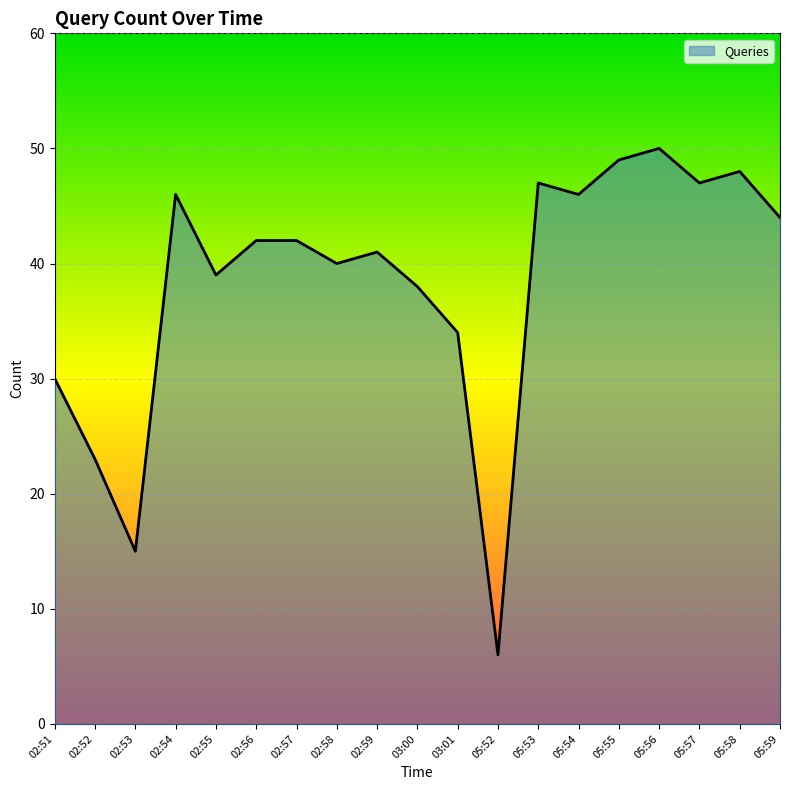

Is it true that the value at 05:54 is 23?

False